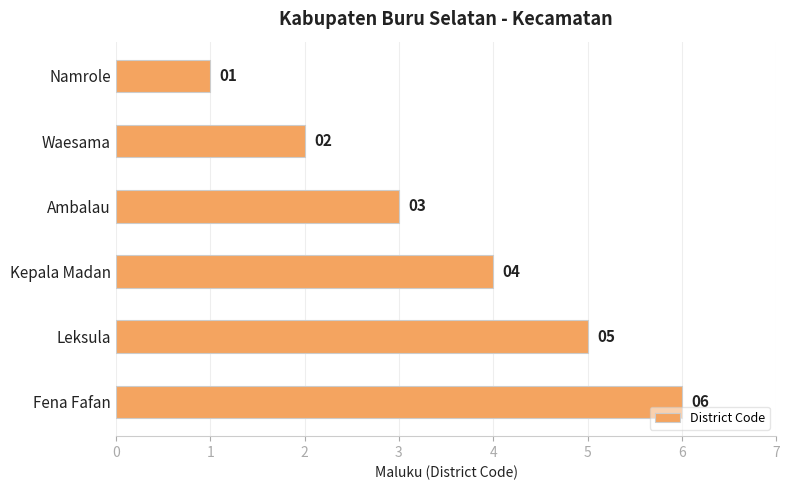

Count the values in the range 2 to 5.

4